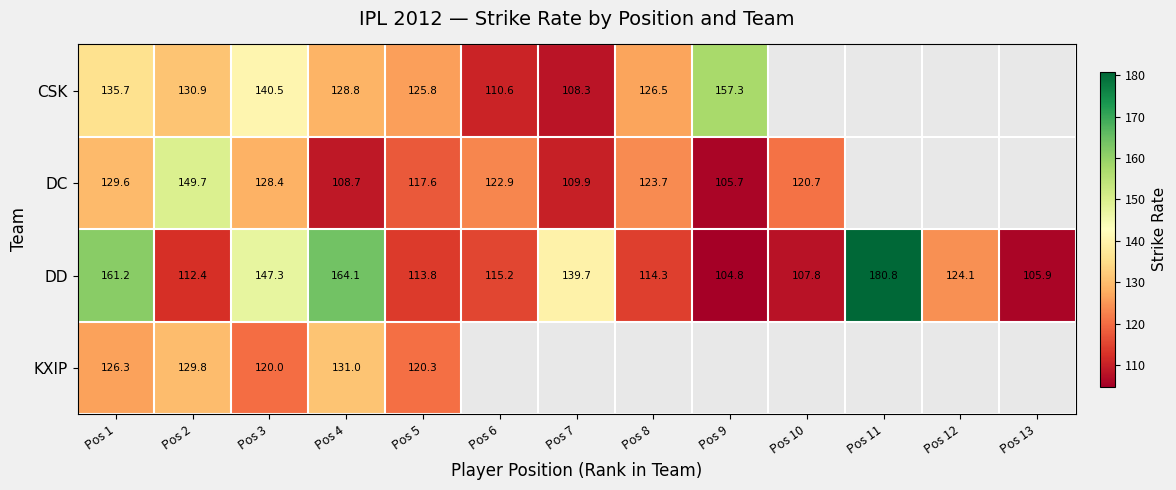

How many distinct data groups are displayed?

4